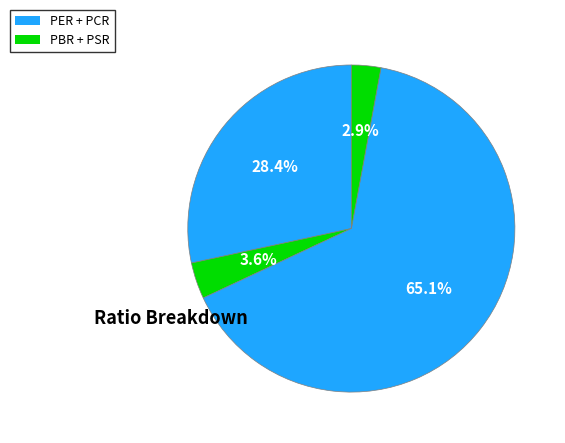

Rank the categories by value from lowest to highest.

PSR, PBR, PER, PCR